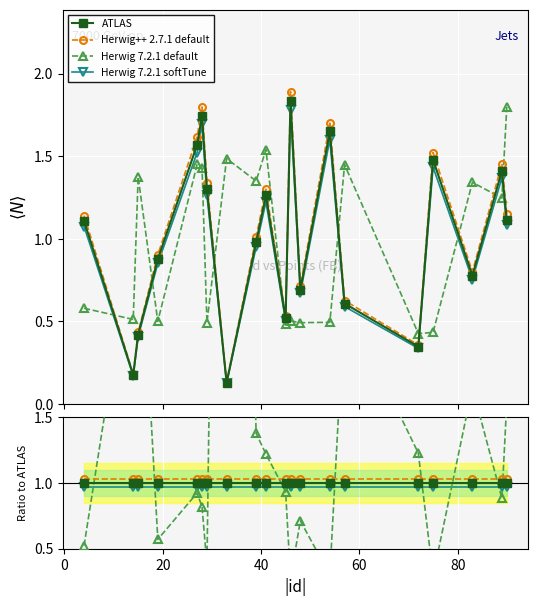

Reading left to right, list all the values displayed in this chart.

ATLAS: 1.0	1.0	1.0	1.0	1.0	1.0	1.0	1.0	1.0	1.0	1.0	1.0	1.0	1.0	1.0	1.0	1.0	1.0	1.0	1.0
Herwig++ 2.7.1 default: 1.0	1.0	1.0	1.0	1.0	1.0	1.0	1.0	1.0	1.0	1.0	1.0	1.0	1.0	1.0	1.0	1.0	1.0	1.0	1.0
Herwig 7.2.1 default: 0.5	2.9	3.3	0.6	0.9	0.8	0.4	11.4	1.4	1.2	0.9	0.3	0.7	0.3	2.4	1.2	0.3	1.7	0.9	1.6
Herwig 7.2.1 softTune: 1.0	1.0	1.0	1.0	1.0	1.0	1.0	1.0	1.0	1.0	1.0	1.0	1.0	1.0	1.0	1.0	1.0	1.0	1.0	1.0